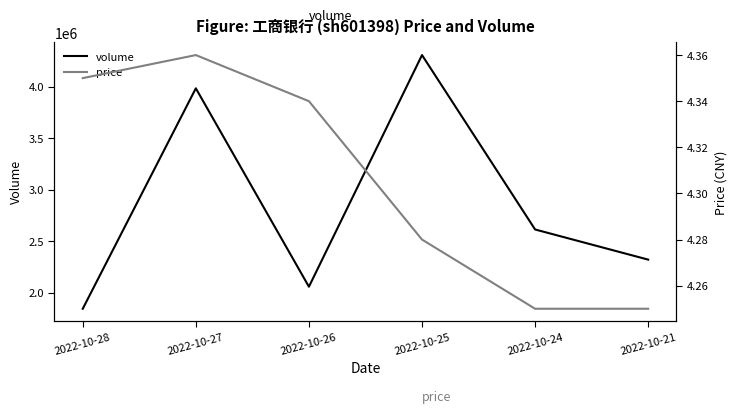

What is the difference between the price values at 2022-10-27 and 2022-10-25?

0.1